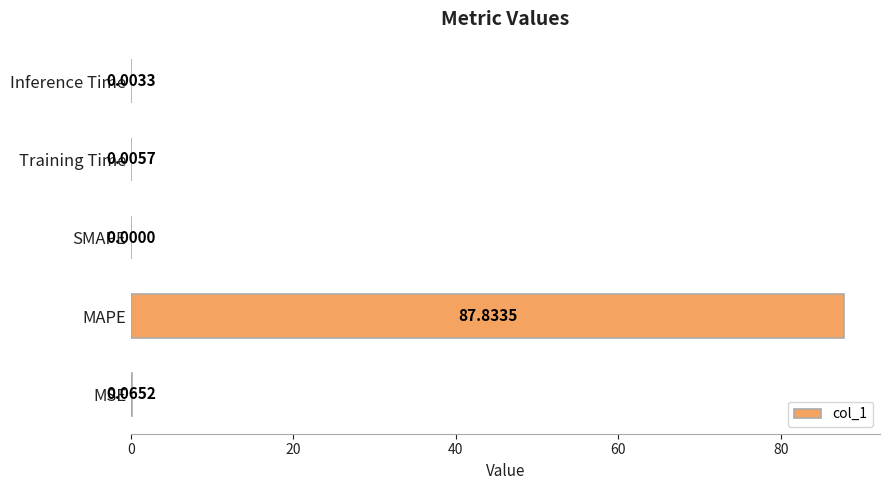

What is the change in value from MAPE to Training Time?

-87.8